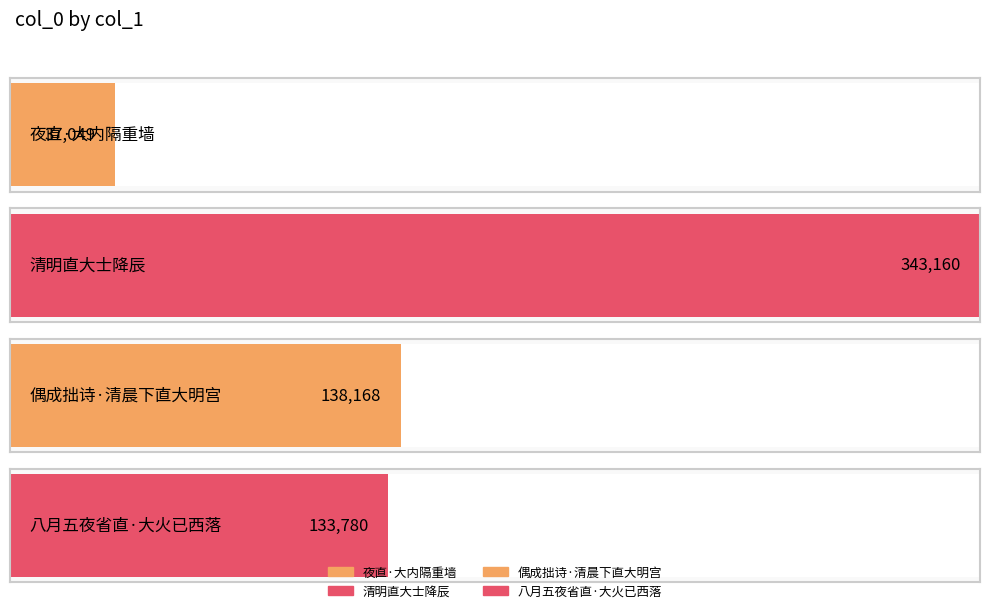

The value at 夜直·大内隔重墙 is 37049. True or false?

True